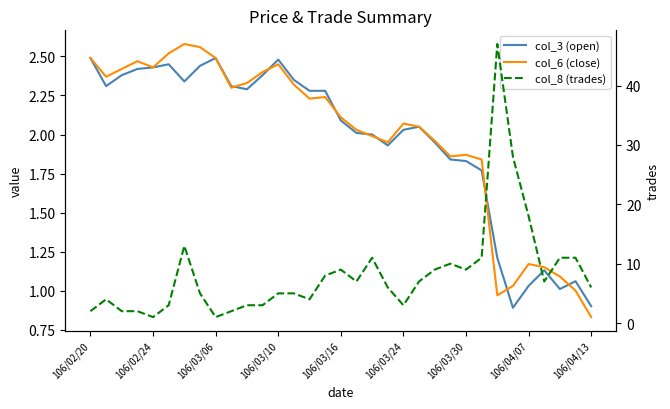

What is the sum of the col_6 (close) values at 106/02/24 and 13?

4.7